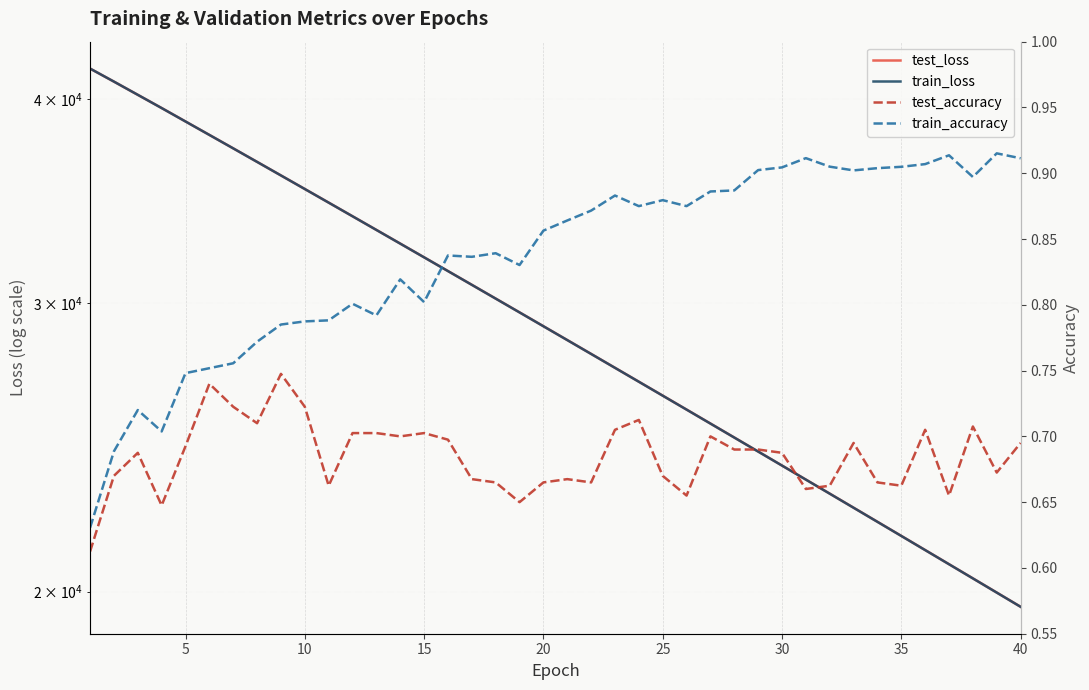

True or false: test_loss and train_accuracy intersect in this chart.

False